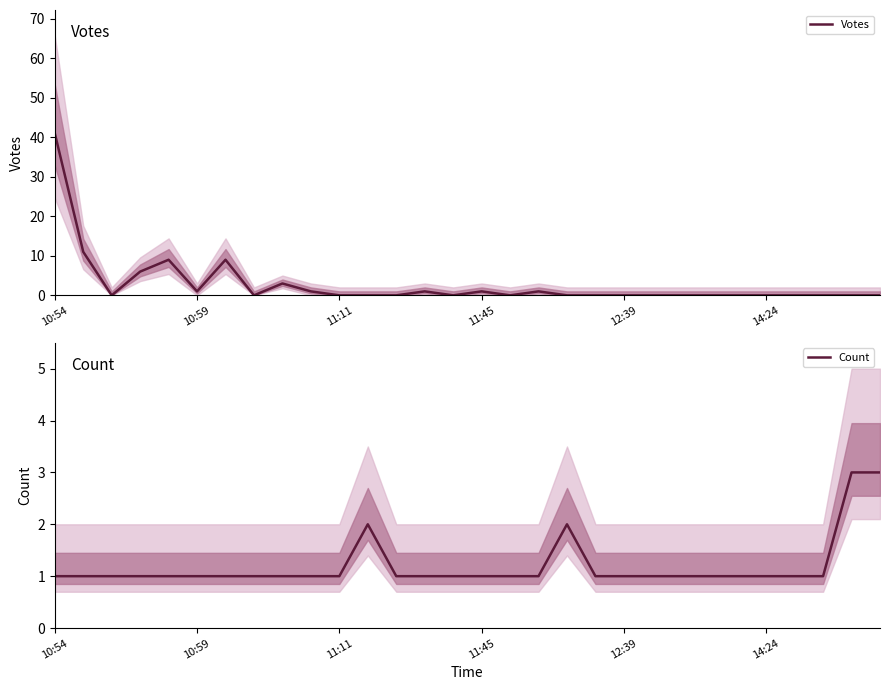

Is it true that Count equals 1 at 12:39?

True